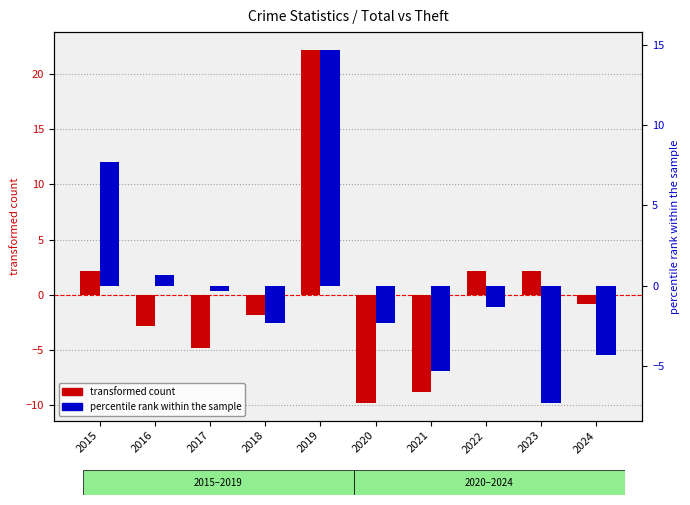

Which series changed the most between 2016 and 2022?

transformed count